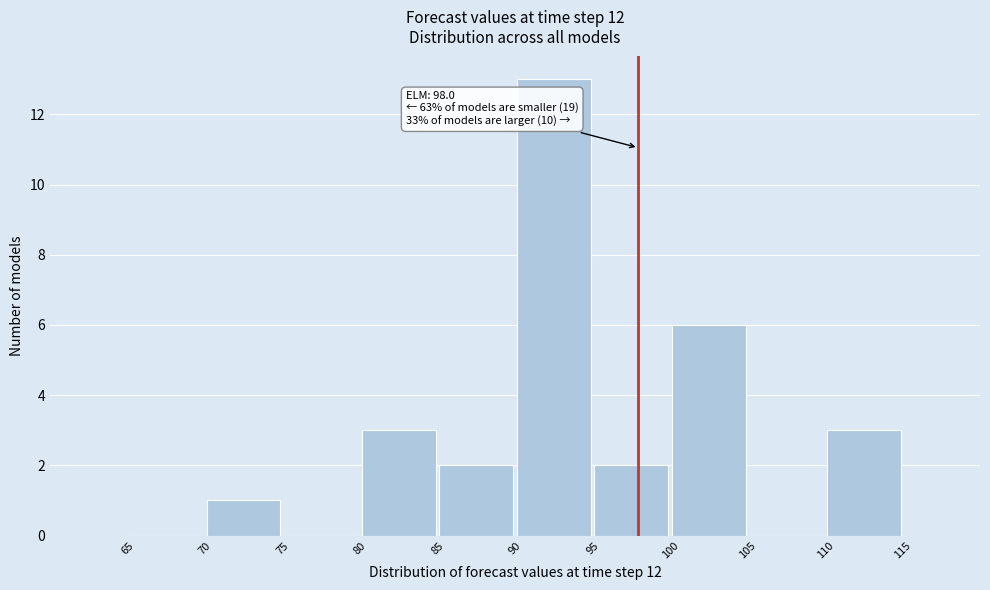

Which range on the x-axis has the tallest bar?

90 to 95